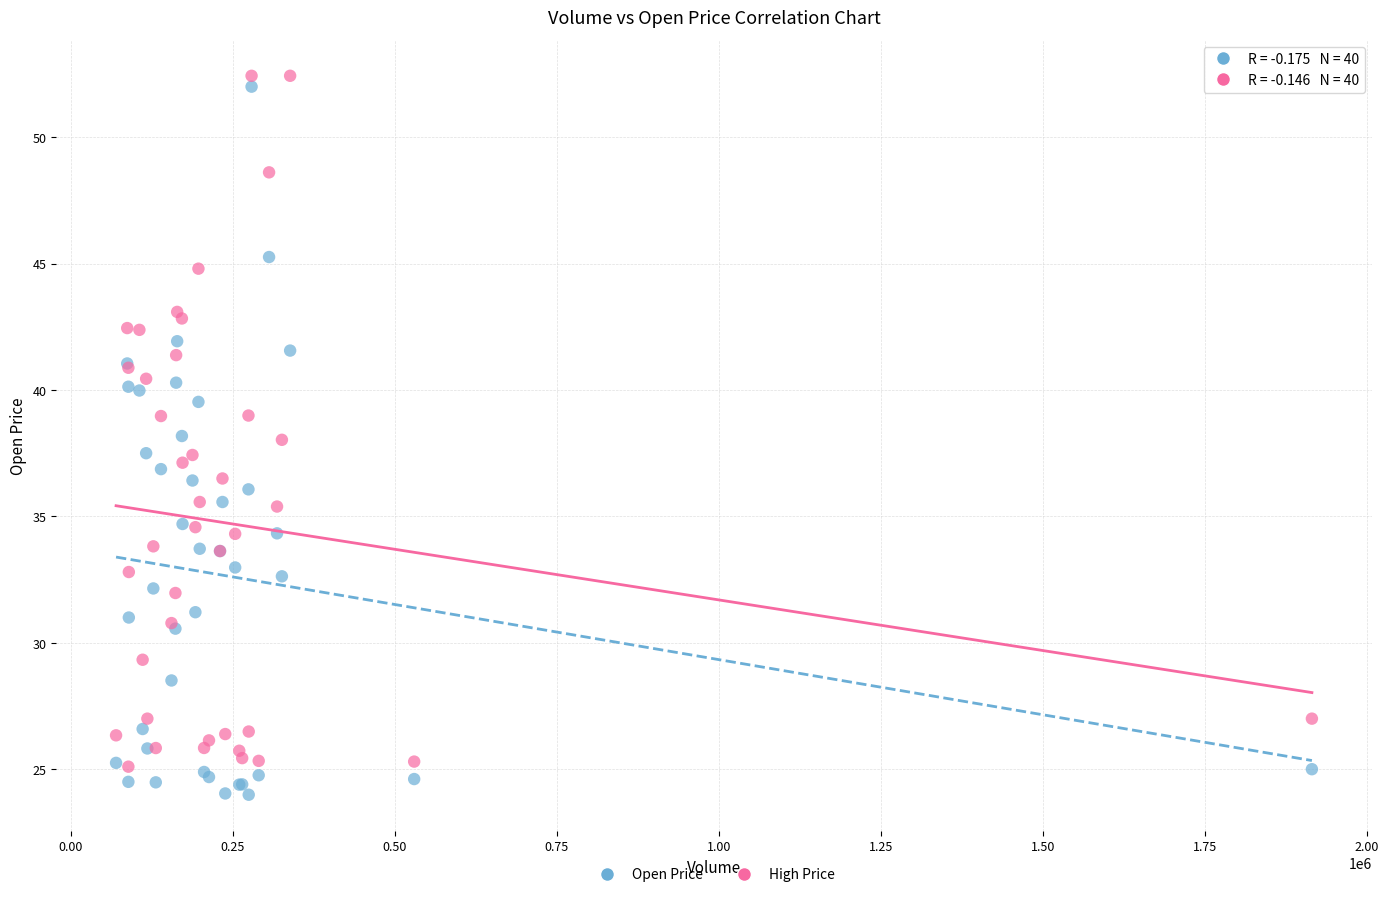

Which series has the widest spread of Y values?

Open Price